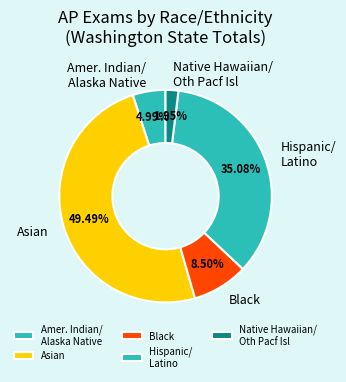

Is there a majority slice in this chart?

No